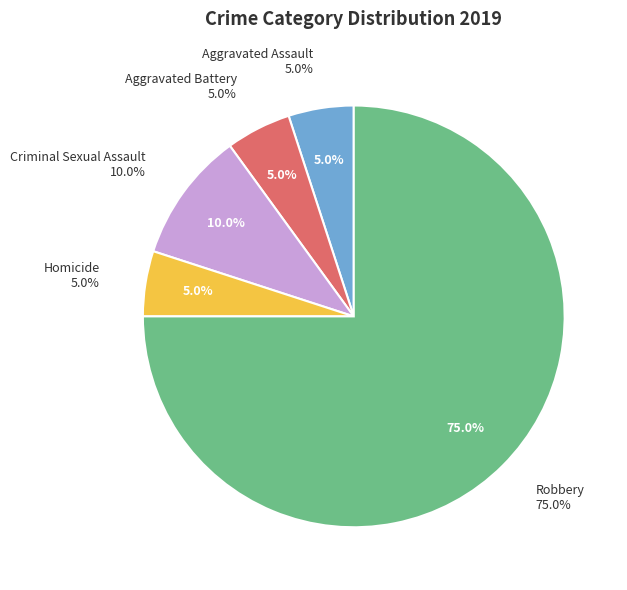

Count the number of slices in the pie.

5